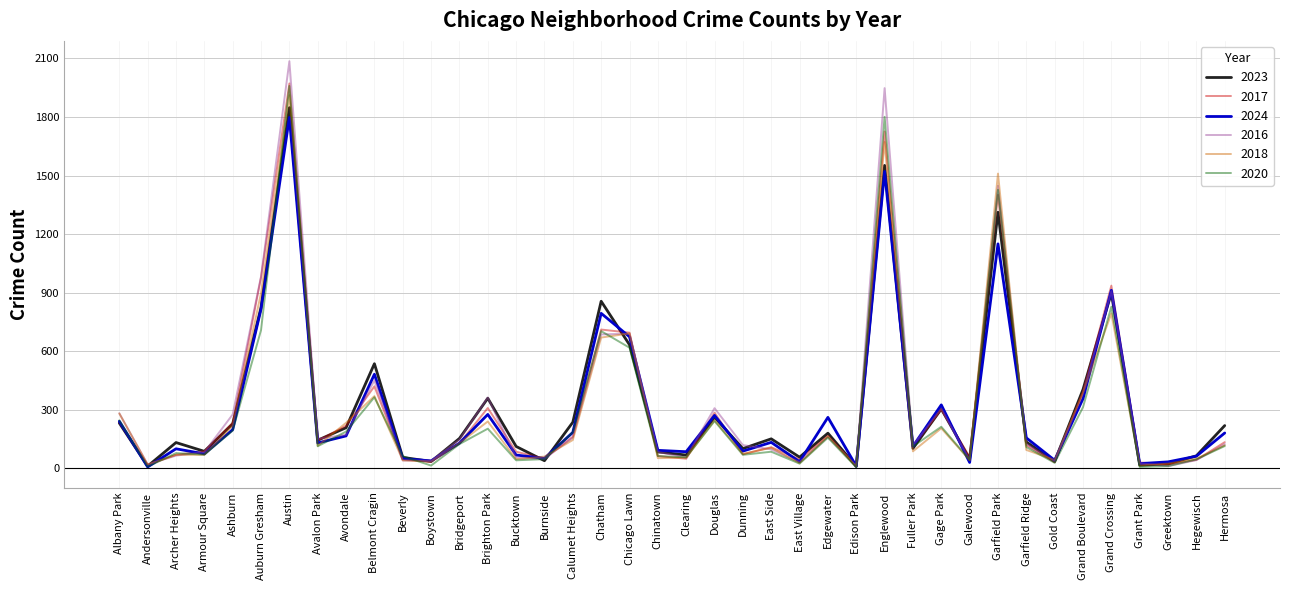

What position from the left is Douglas?

22